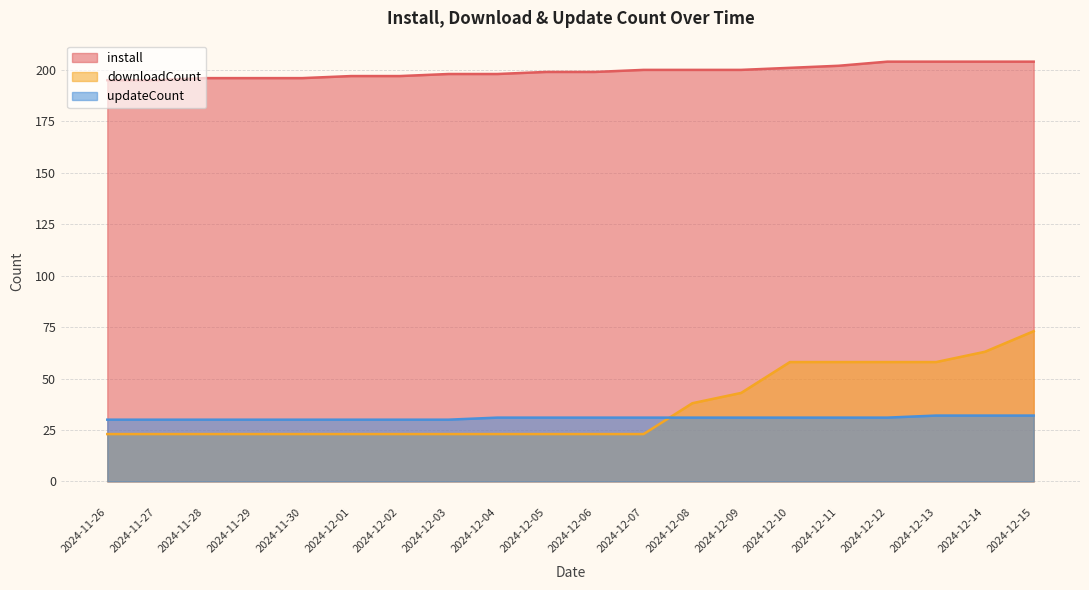

What is the difference between the highest and lowest values at 2024-12-09?

169